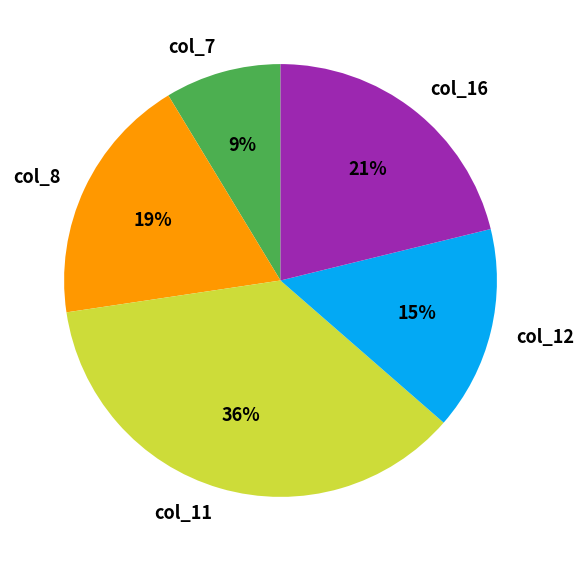

Is the sum of col_8 and col_12 greater than half?

No